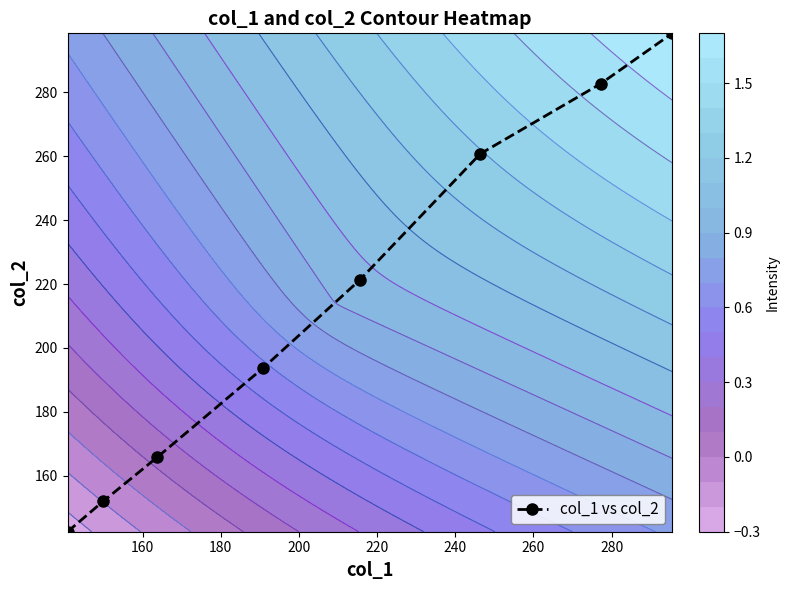

How many series are shown in this chart?

1